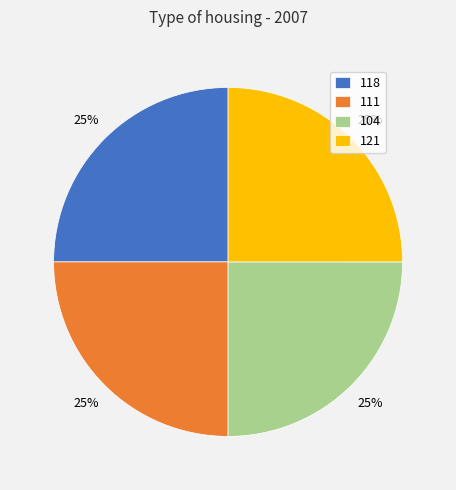

Does 118 represent more than half of the total?

No